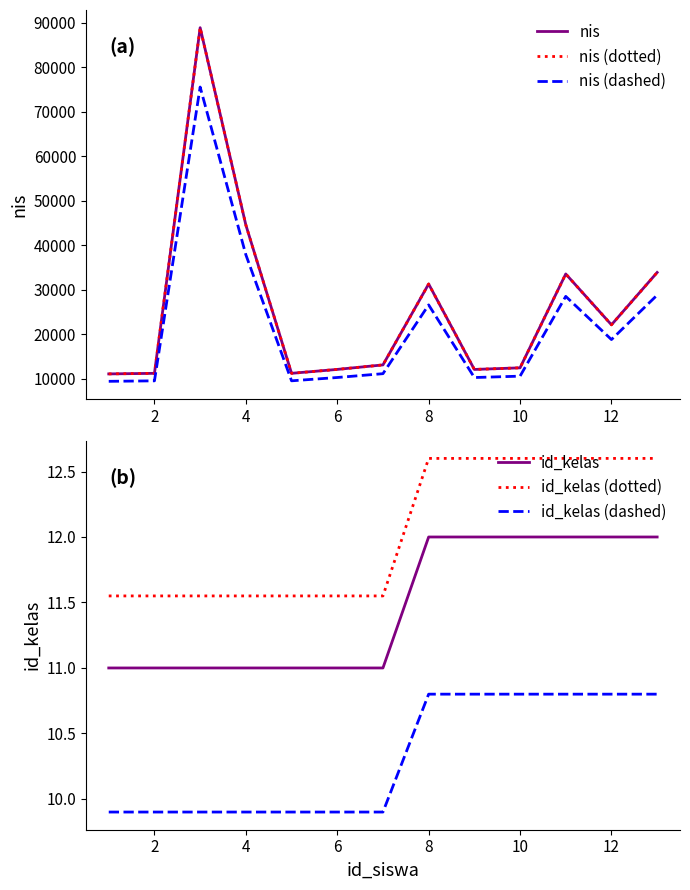

Reading right to left, extract all data points from this chart.

nis: 33907.0	22145.0	33567.0	12476.0	12112.0	31313.0	13131.0	12121.0	11243.0	44567.0	88907.0	11236.0	11111.0
nis (dotted): 33907.0	22145.0	33567.0	12476.0	12112.0	31313.0	13131.0	12121.0	11243.0	44567.0	88907.0	11236.0	11111.0
nis (dashed): 28821.0	18823.2	28532.0	10604.6	10295.2	26616.0	11161.4	10302.9	9556.5	37881.9	75570.9	9550.6	9444.4
id_kelas: 12.0	12.0	12.0	12.0	12.0	12.0	11.0	11.0	11.0	11.0	11.0	11.0	11.0
id_kelas (dotted): 12.6	12.6	12.6	12.6	12.6	12.6	11.6	11.6	11.6	11.6	11.6	11.6	11.6
id_kelas (dashed): 10.8	10.8	10.8	10.8	10.8	10.8	9.9	9.9	9.9	9.9	9.9	9.9	9.9